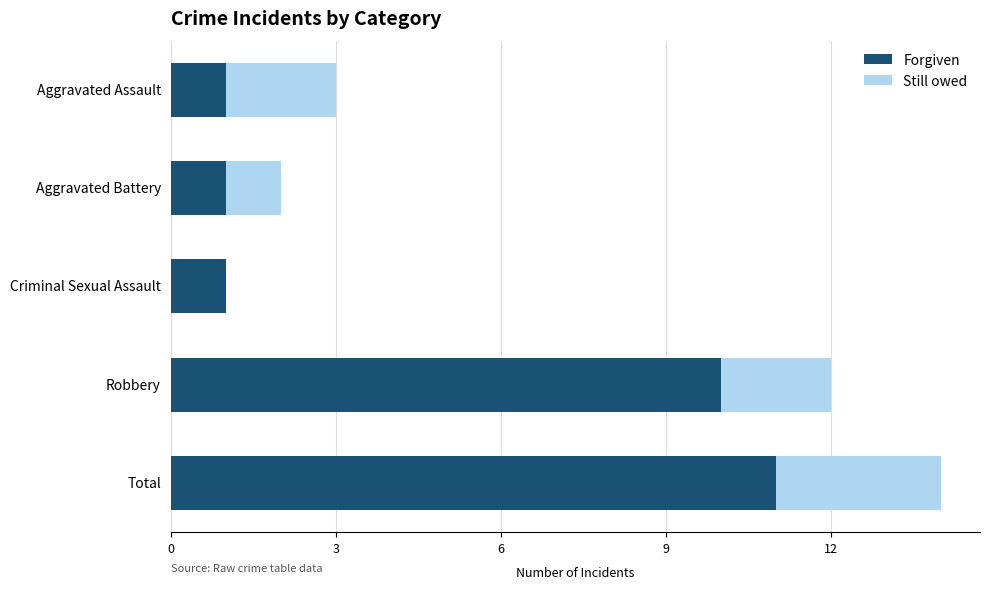

Which category has the highest value in the Forgiven series?

Total